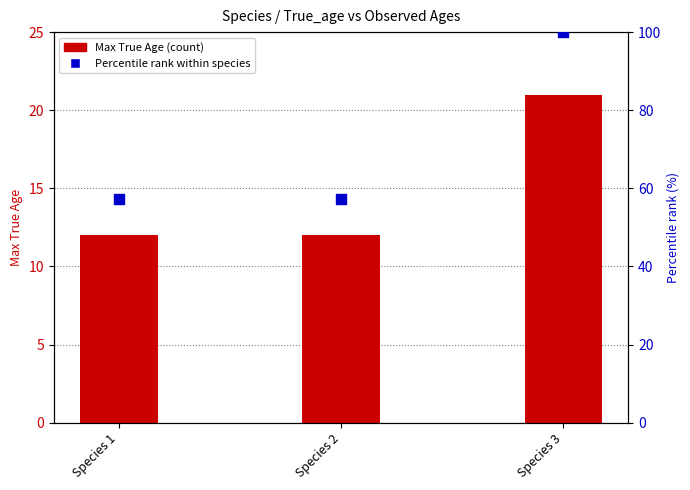

Is the value of Percentile rank within species at Species 1 greater than the value of Max True Age at Species 2?

Yes